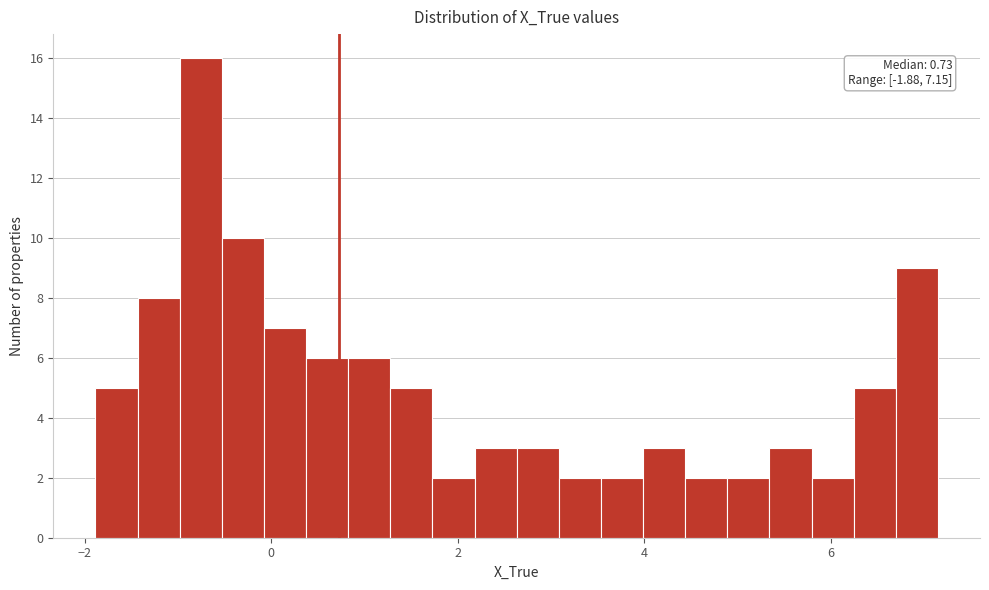

Read against the x-axis, roughly where is the centre of the tallest bar?

-0.8